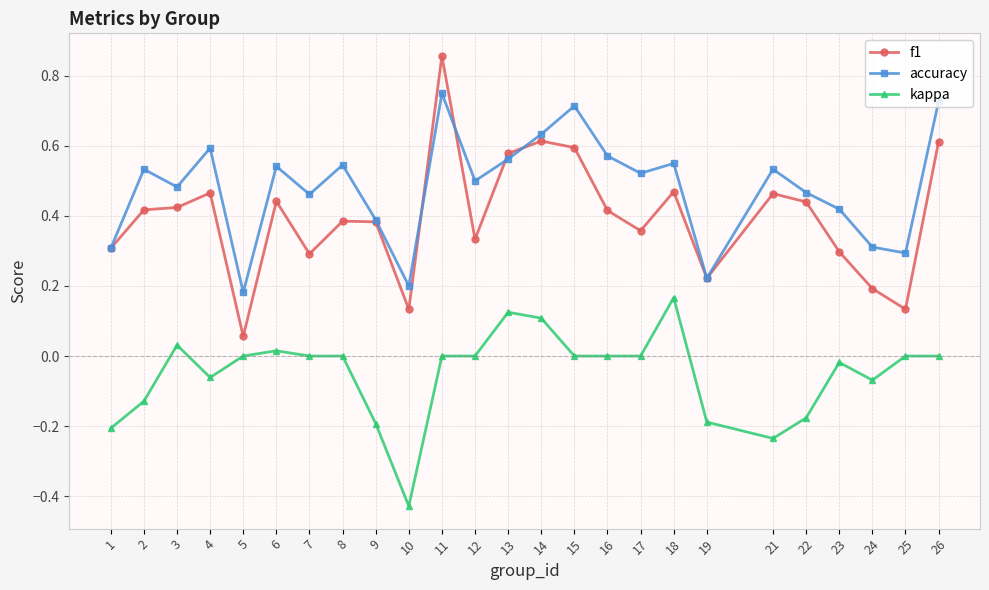

Is it true that f1 equals 0.3 at 24?

False